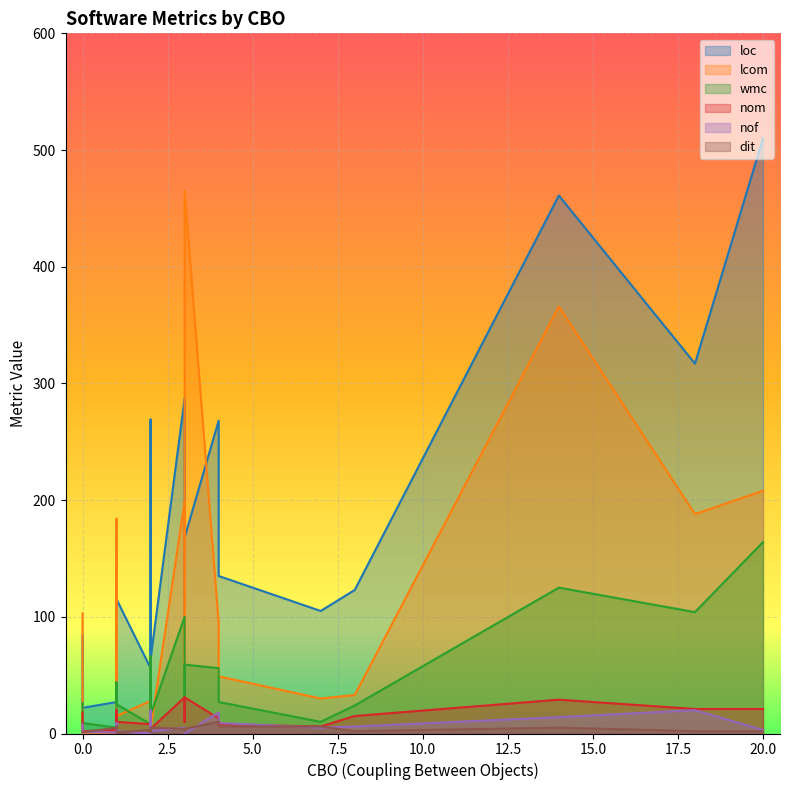

How many interior local peaks does the loc series have?

6